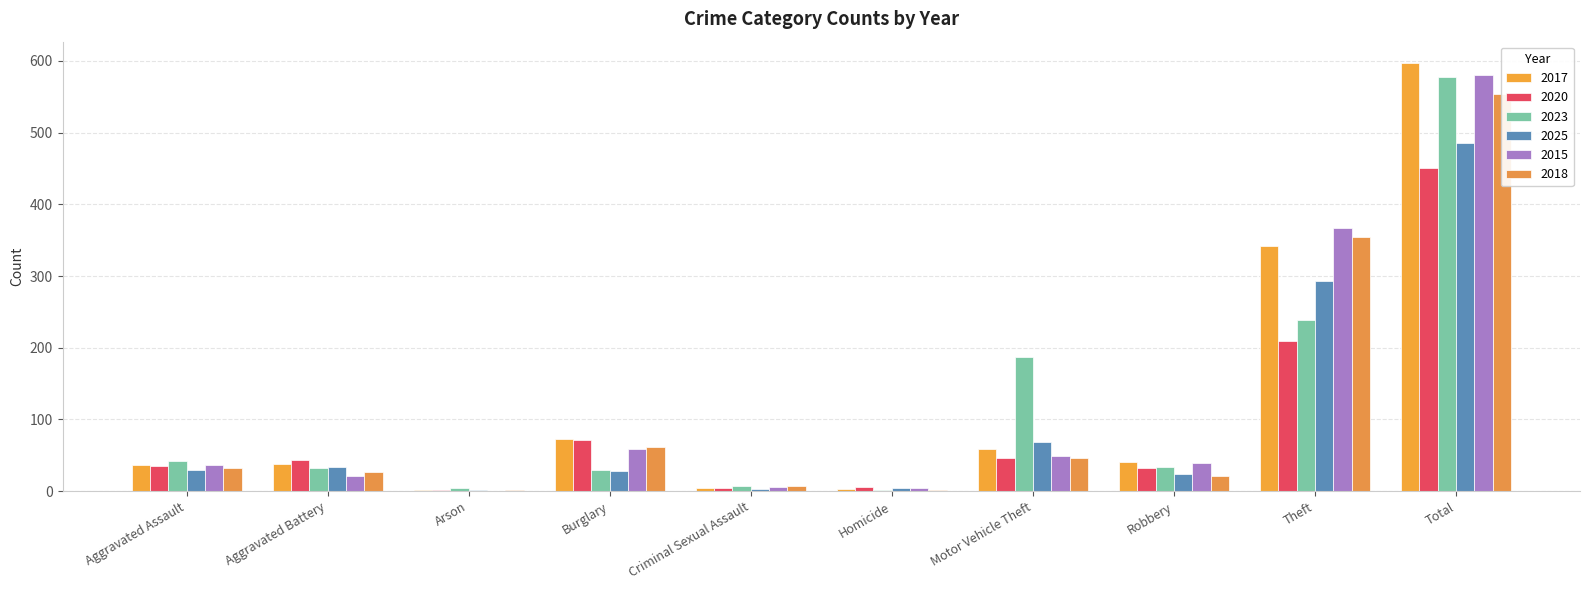

What position from the right is Theft?

2